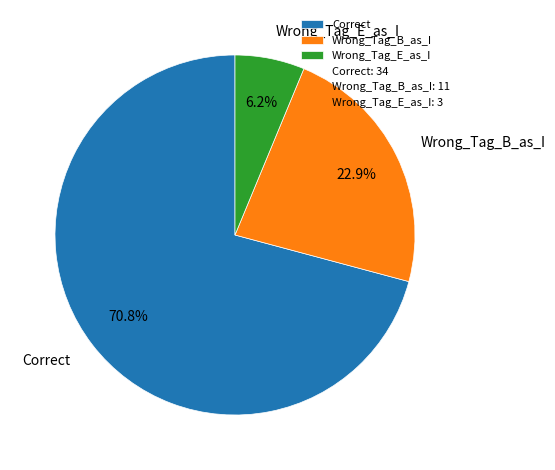

To the nearest percent, what portion does Wrong_Tag_E_as_I represent?

6%